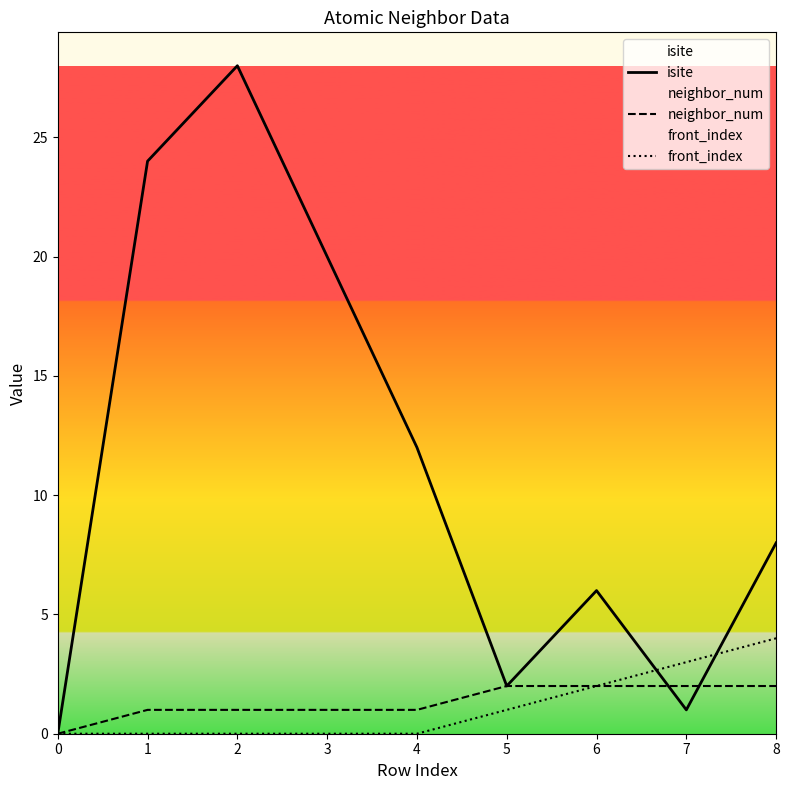

How many lines are shown in the chart?

3